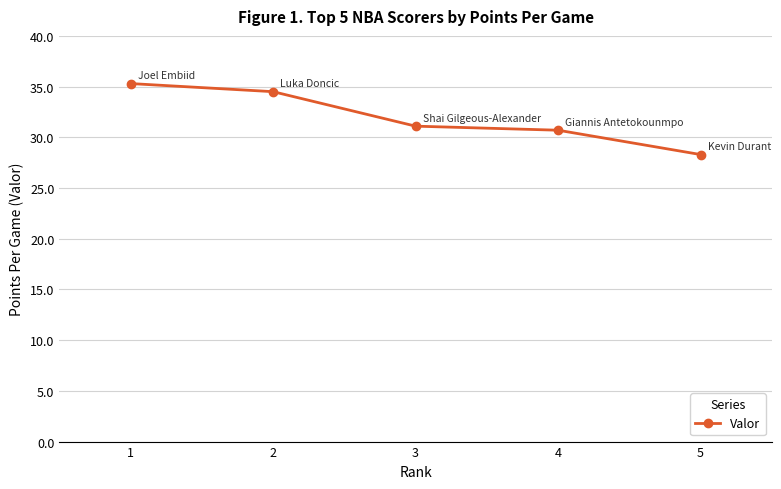

Read the value at 4.

30.7